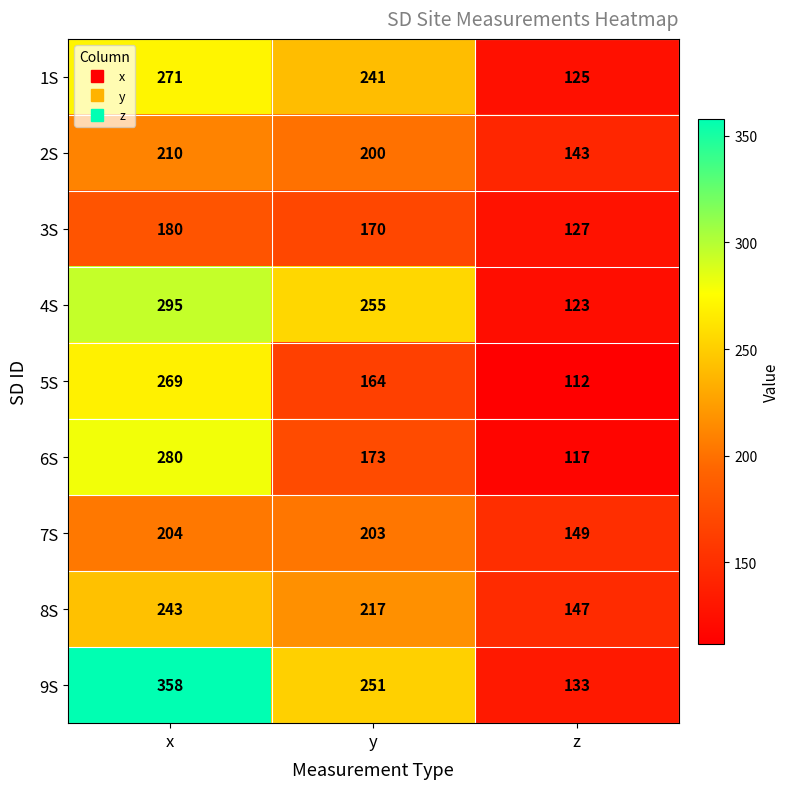

The value of 4S at y is 255. True or false?

True